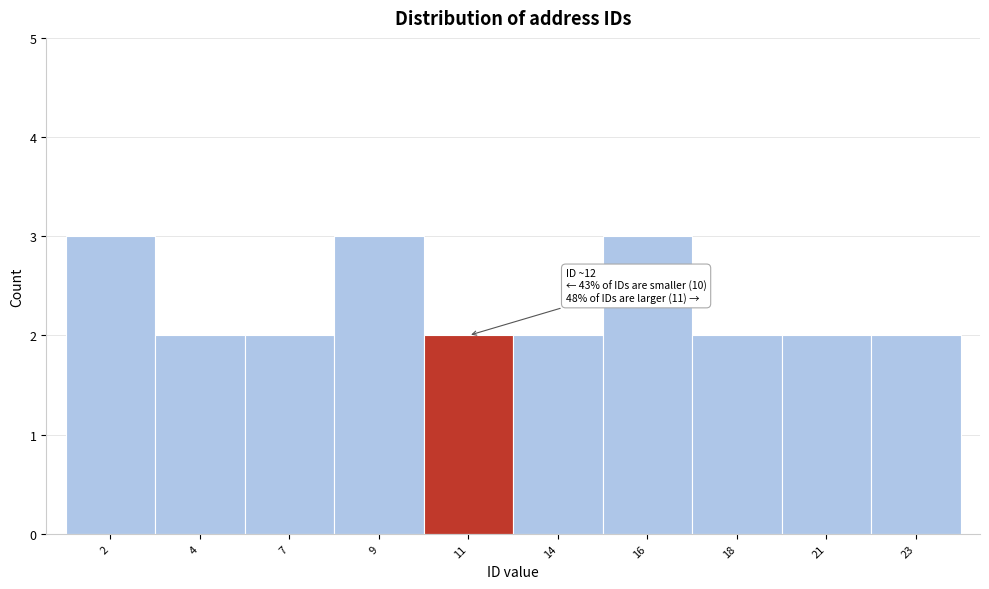

Reading right to left, what are all the values shown in this chart?

23=2	21=2	18=2	16=3	14=2	11=2	9=3	7=2	4=2	2=3